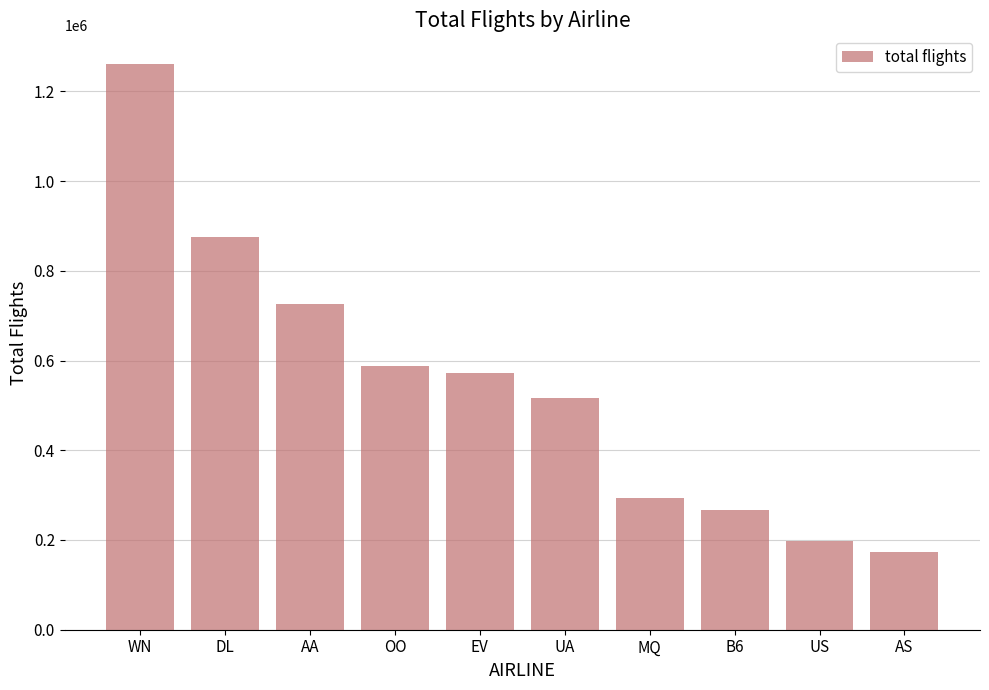

How many data points are less than 571977?

5